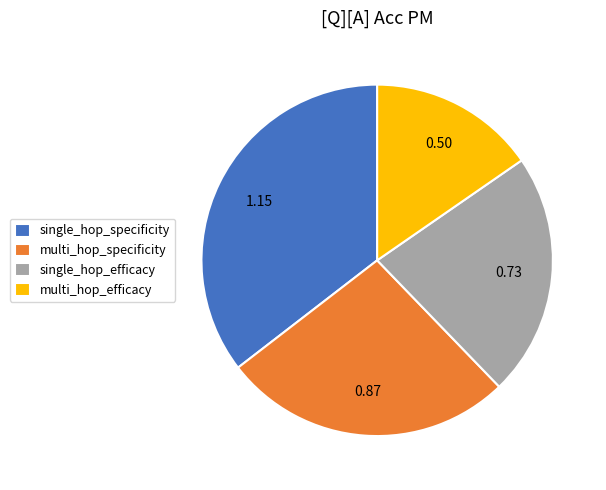

Between multi_hop_efficacy and single_hop_efficacy, which is larger?

single_hop_efficacy